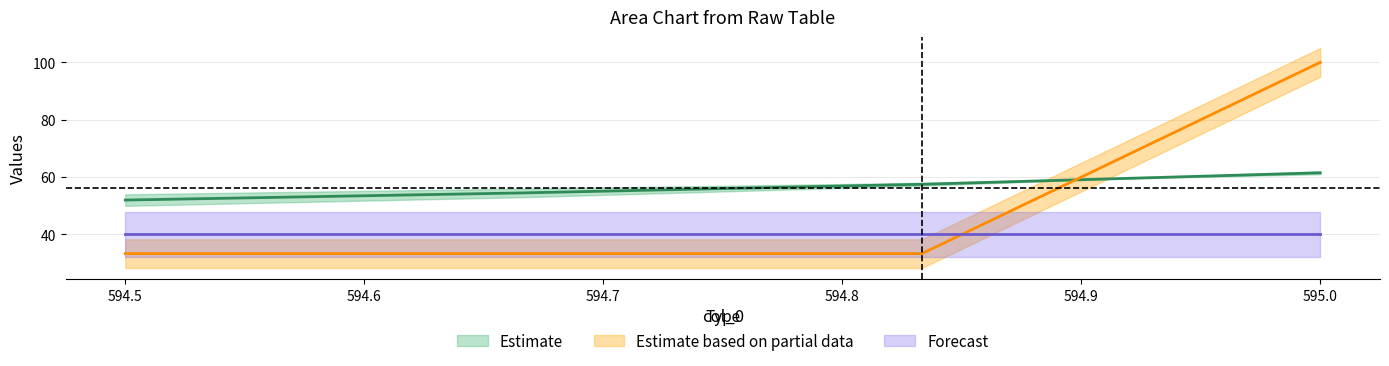

At how many categories does at least one series exceed 34?

4